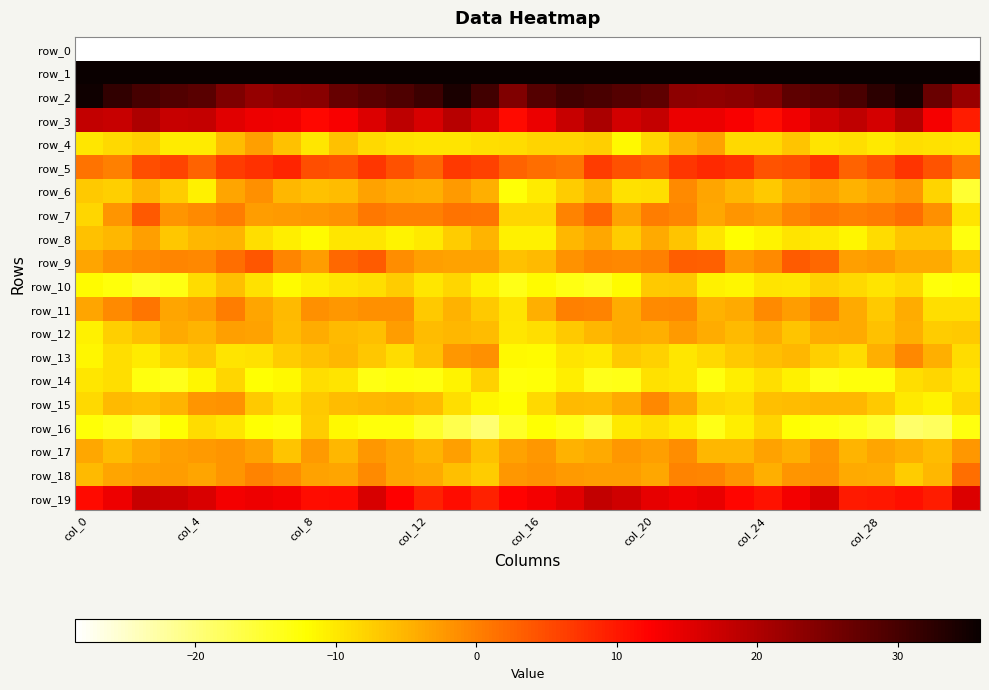

What is the difference between the maximum and minimum values in the row_19 series?

9.2